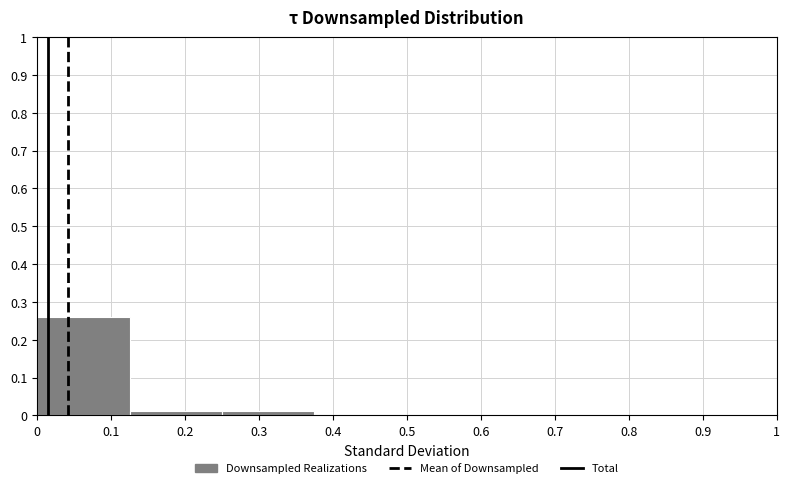

Which range on the x-axis has the tallest bar?

0.000 to 0.125